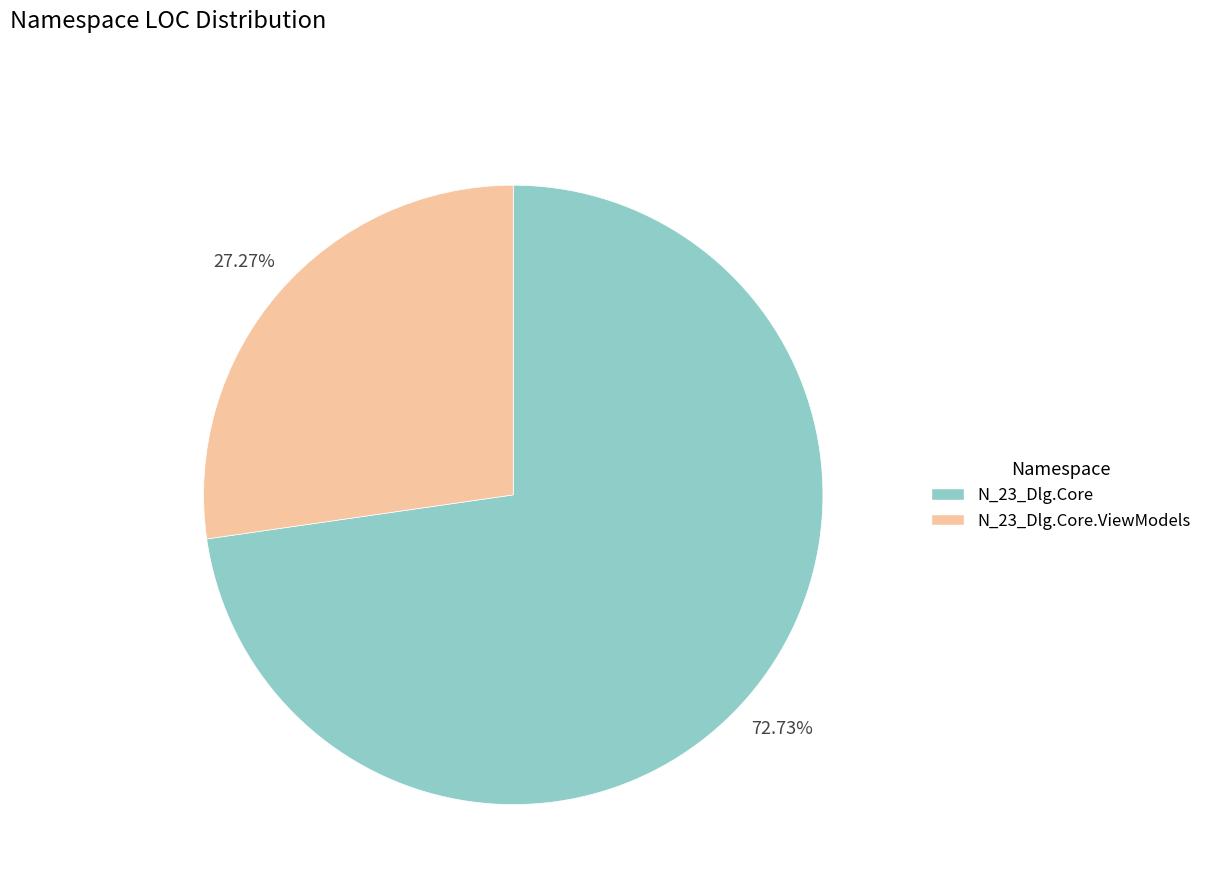

How much of the chart is everything except N_23_Dlg.Core.ViewModels?

72.7%